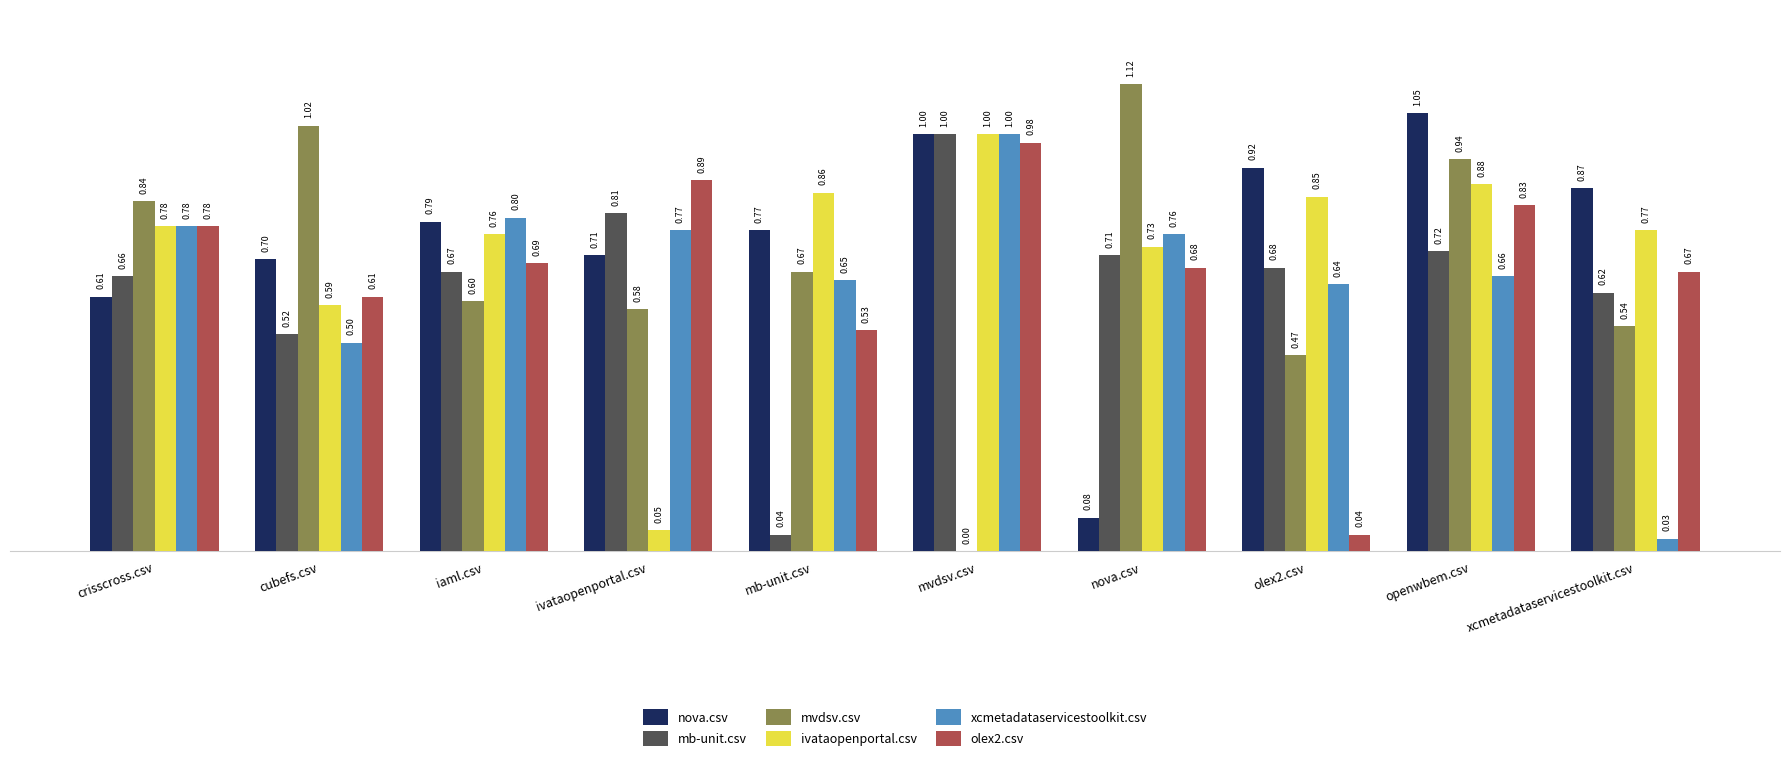

At which category is the sum across all series the highest?

openwbem.csv